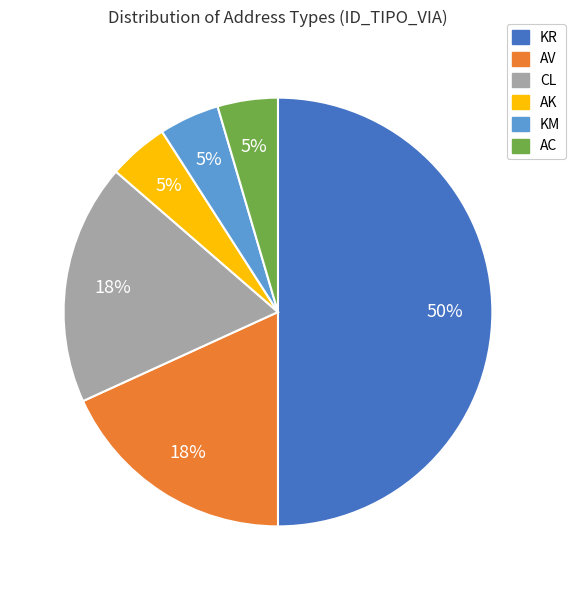

How many slices are in this pie chart?

6